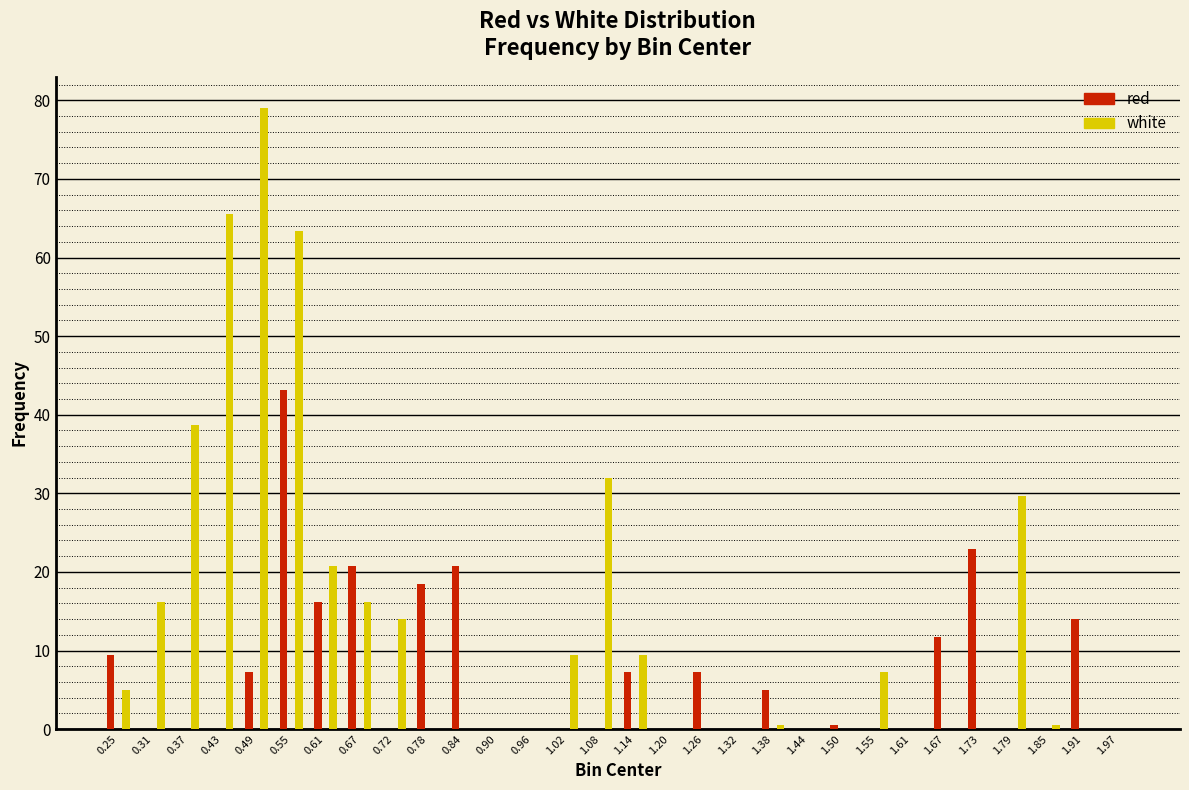

What is the sum of the white values at 0.78 and 0.31?

16.2